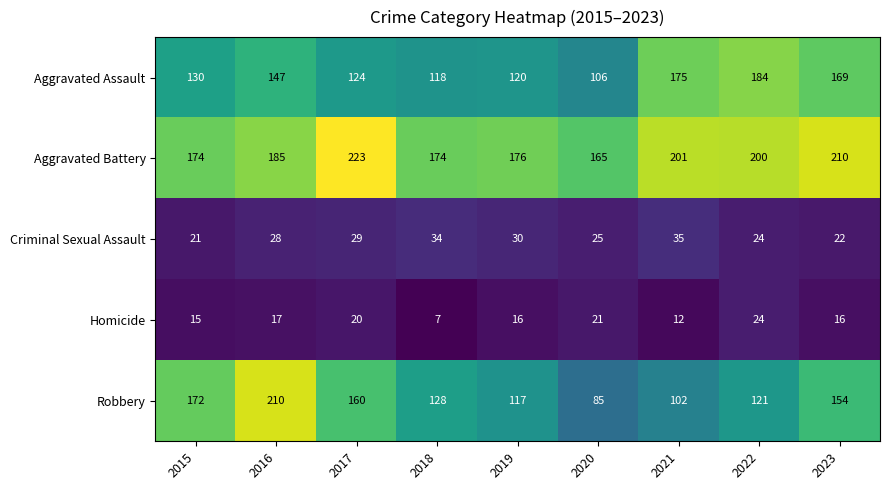

The Robbery series shows 280 at 2015. True or false?

False